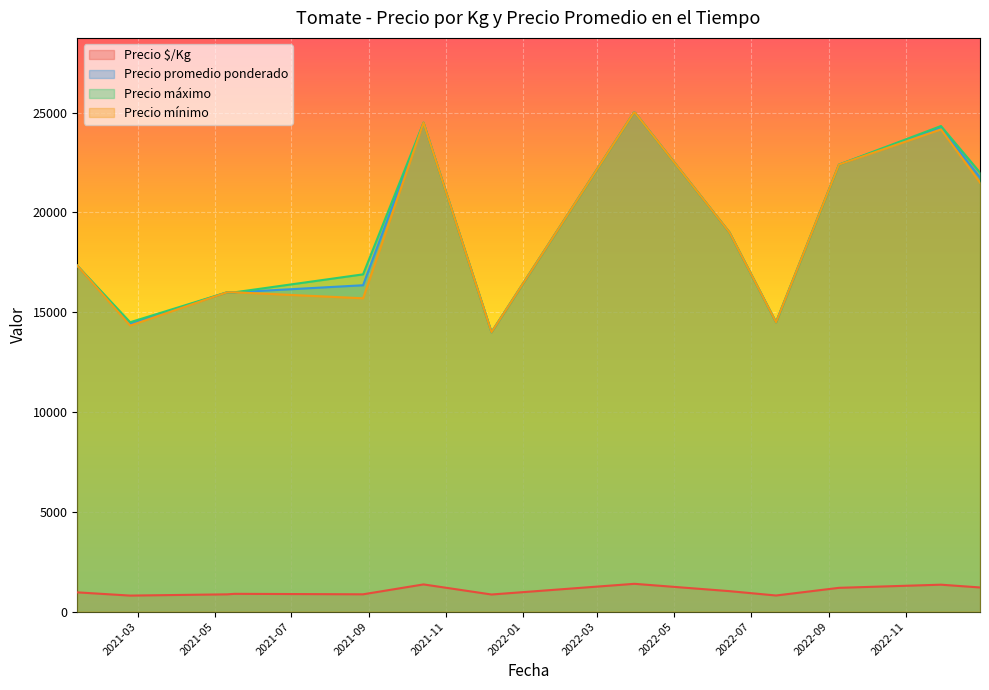

What is the maximum value shown in the chart?

25000.0